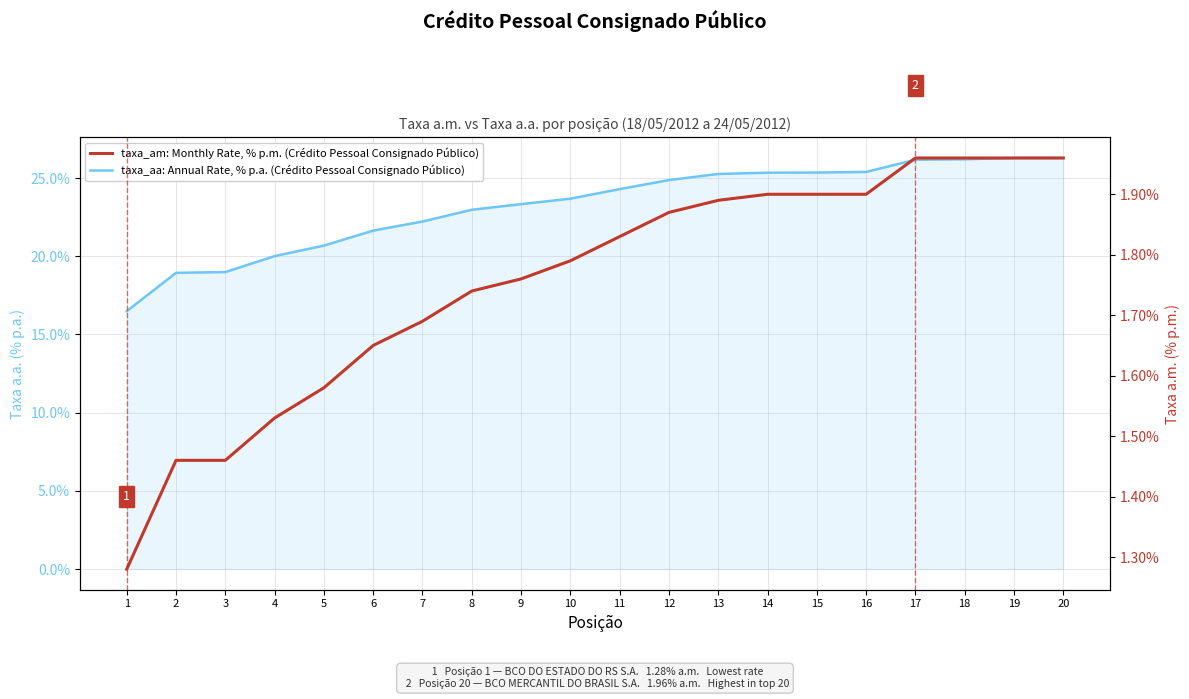

At which label does taxa_aa: Annual Rate, % p.a. (Crédito Pessoal Consignado Público) first exceed 24?

11